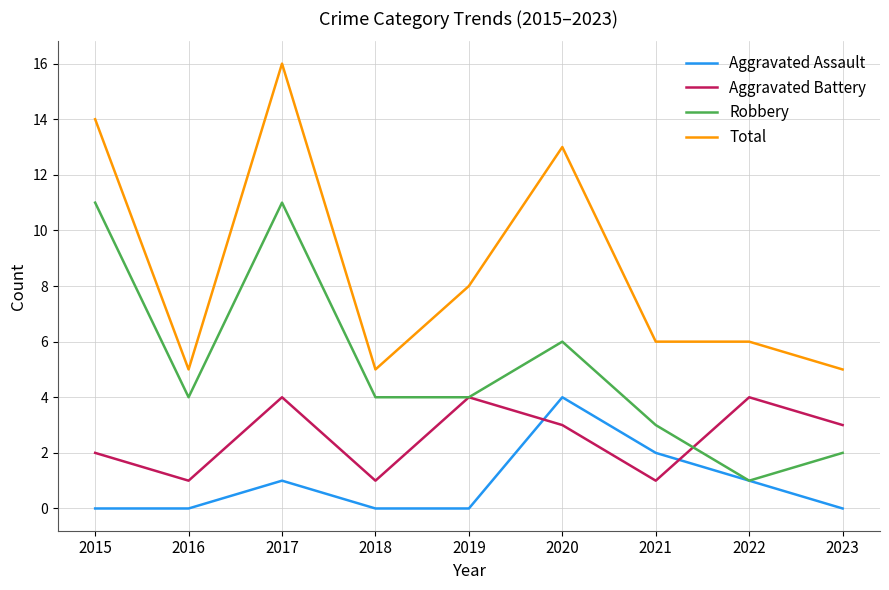

What is the difference between the second highest and minimum values in the Total series?

9